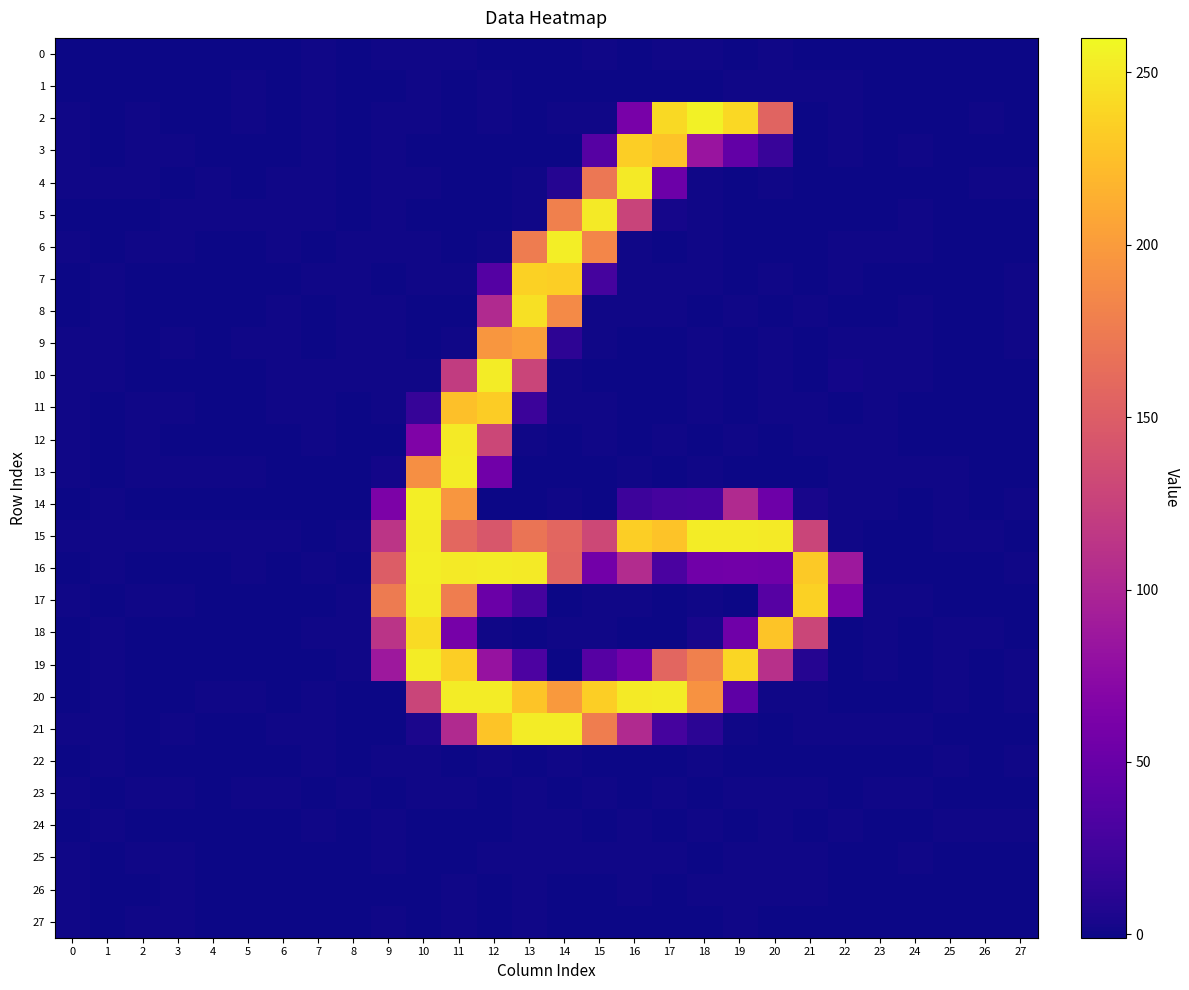

Which label corresponds to the largest value in the chart?

18